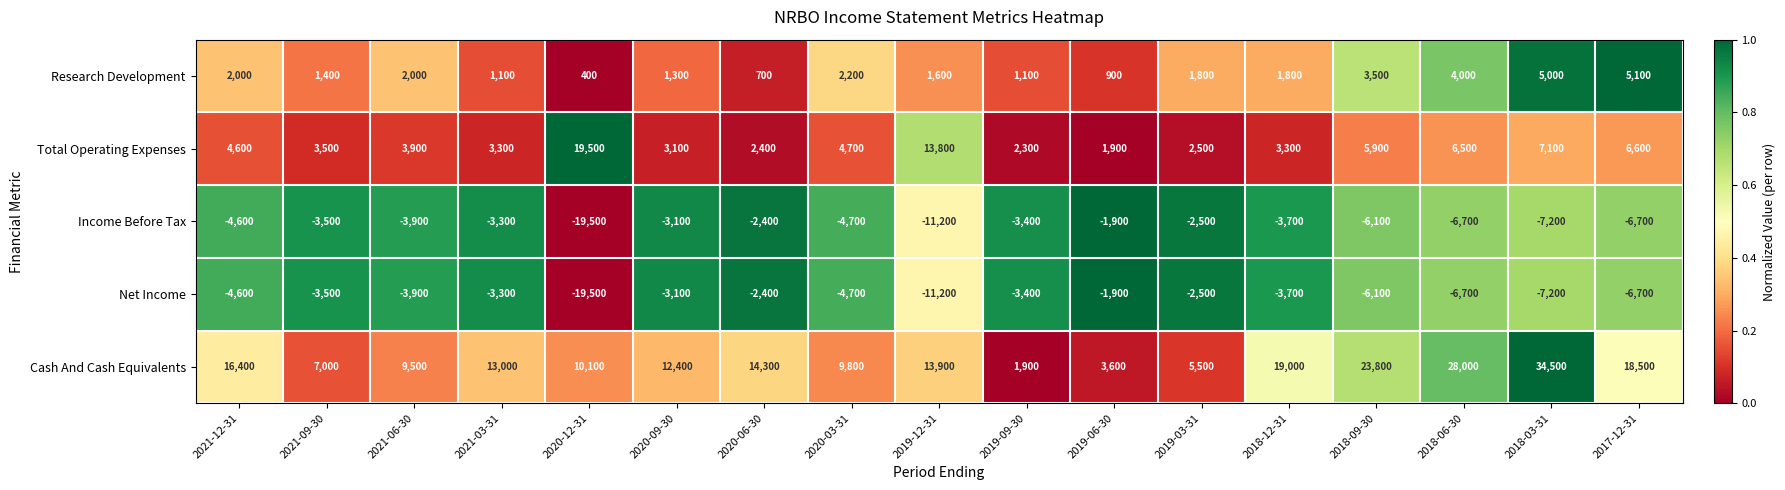

What is the difference between the Net Income values at 2018-09-30 and 2018-03-31?

1100